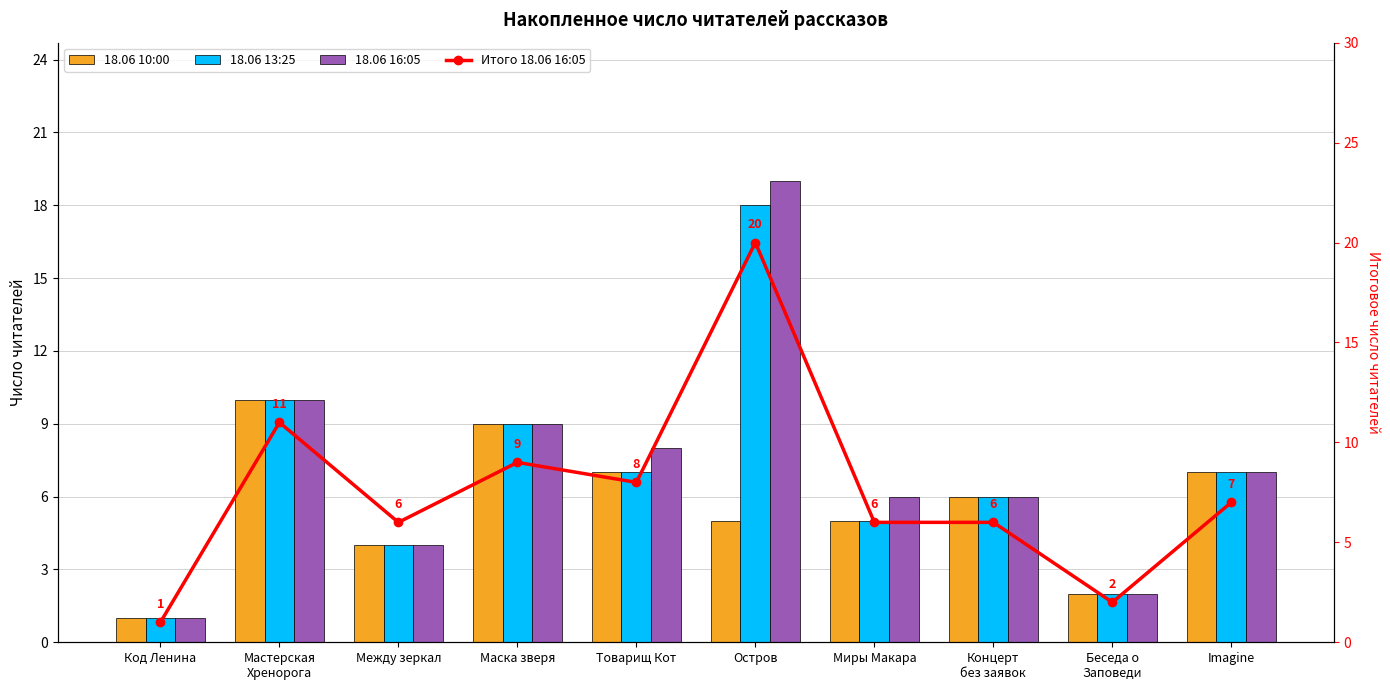

True or false: 18.06 16:05 has a value of 4 at Между зеркал.

True